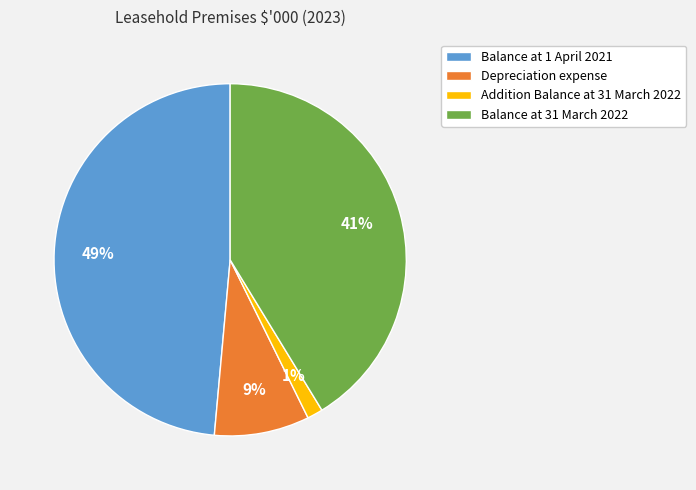

To the nearest percent, what is the average slice percentage?

25%